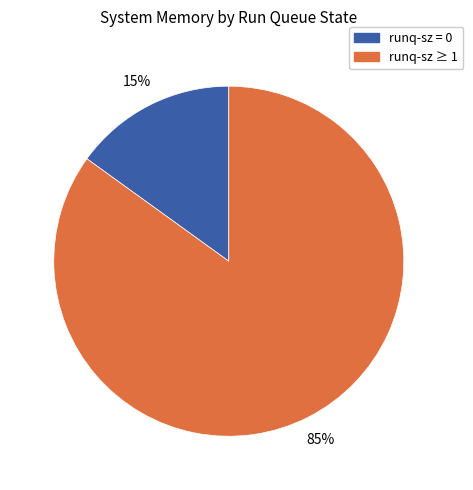

Is there any slice that represents more than half of the pie?

Yes